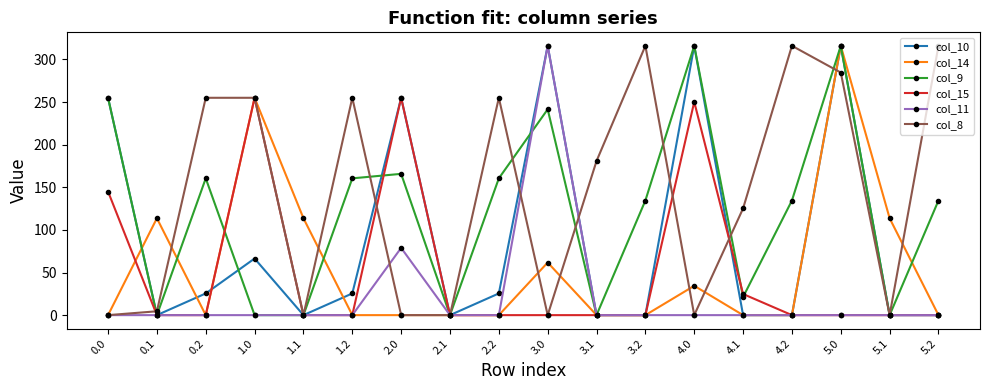

Reading left to right, list all the values displayed in this chart.

col_10: 255.0	0.0	25.5	66.4	0.0	25.5	255.0	0.0	25.5	316.0	0.0	0.0	316.0	0.0	0.0	316.0	0.0	0.0
col_14: 0.0	113.7	0.0	255.0	113.7	0.0	0.0	0.0	0.0	61.7	0.0	0.0	34.4	0.0	0.0	316.0	113.7	0.0
col_9: 255.0	0.0	160.5	0.0	0.0	160.5	165.8	0.0	160.5	241.5	0.0	134.5	316.0	21.3	134.5	316.0	0.0	134.5
col_15: 145.0	0.0	0.0	255.0	0.0	0.0	255.0	0.0	0.0	0.0	0.0	0.0	250.2	24.8	0.0	0.0	0.0	0.0
col_11: 0.0	0.0	0.0	0.0	0.0	0.0	78.9	0.0	0.0	316.0	0.0	0.0	0.0	0.0	0.0	0.0	0.0	0.0
col_8: 0.0	4.5	255.0	255.0	0.0	255.0	0.0	0.0	255.0	0.0	180.8	316.0	0.0	125.2	316.0	284.6	0.0	316.0